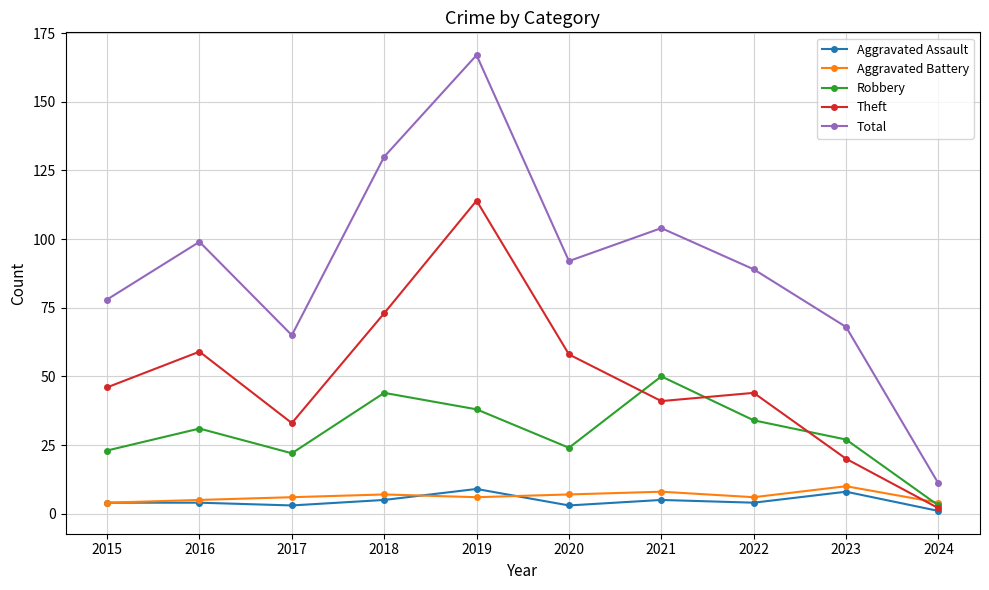

What is the approximate value of Theft at 2023, to the nearest 5?

20